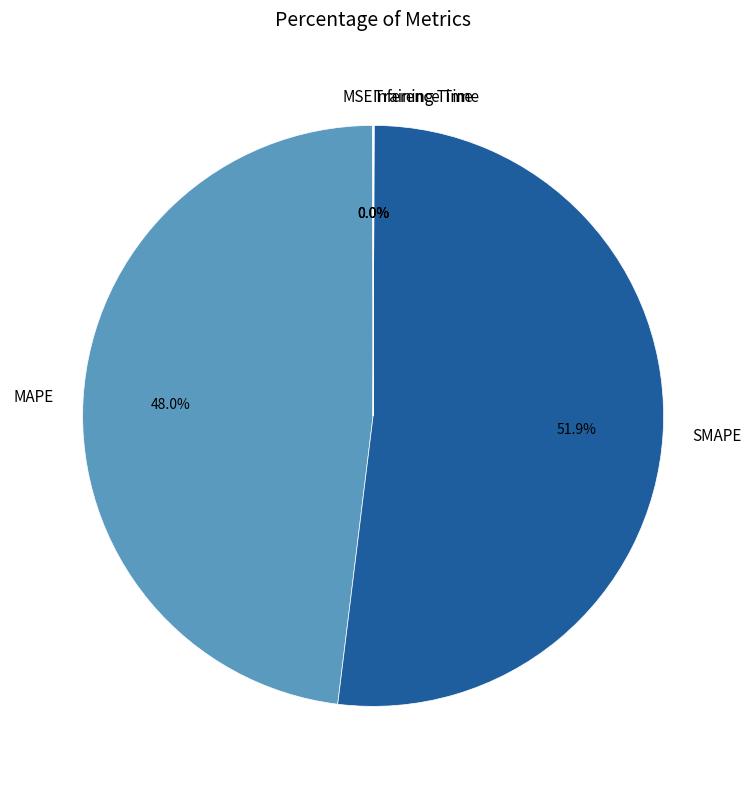

Is it true that MAPE is 37% of the pie?

False